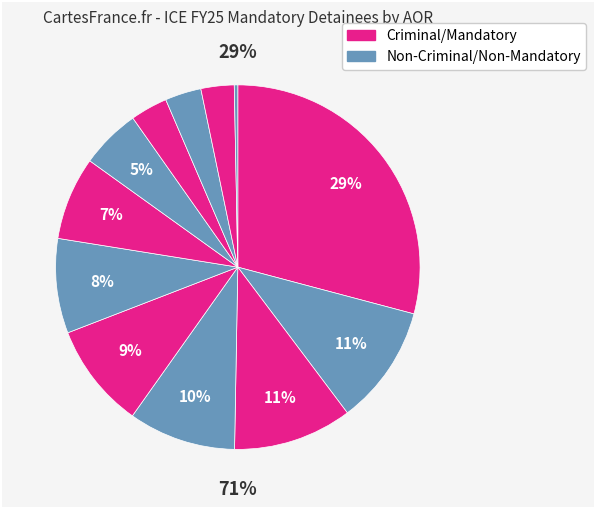

Does any single category account for the majority?

No